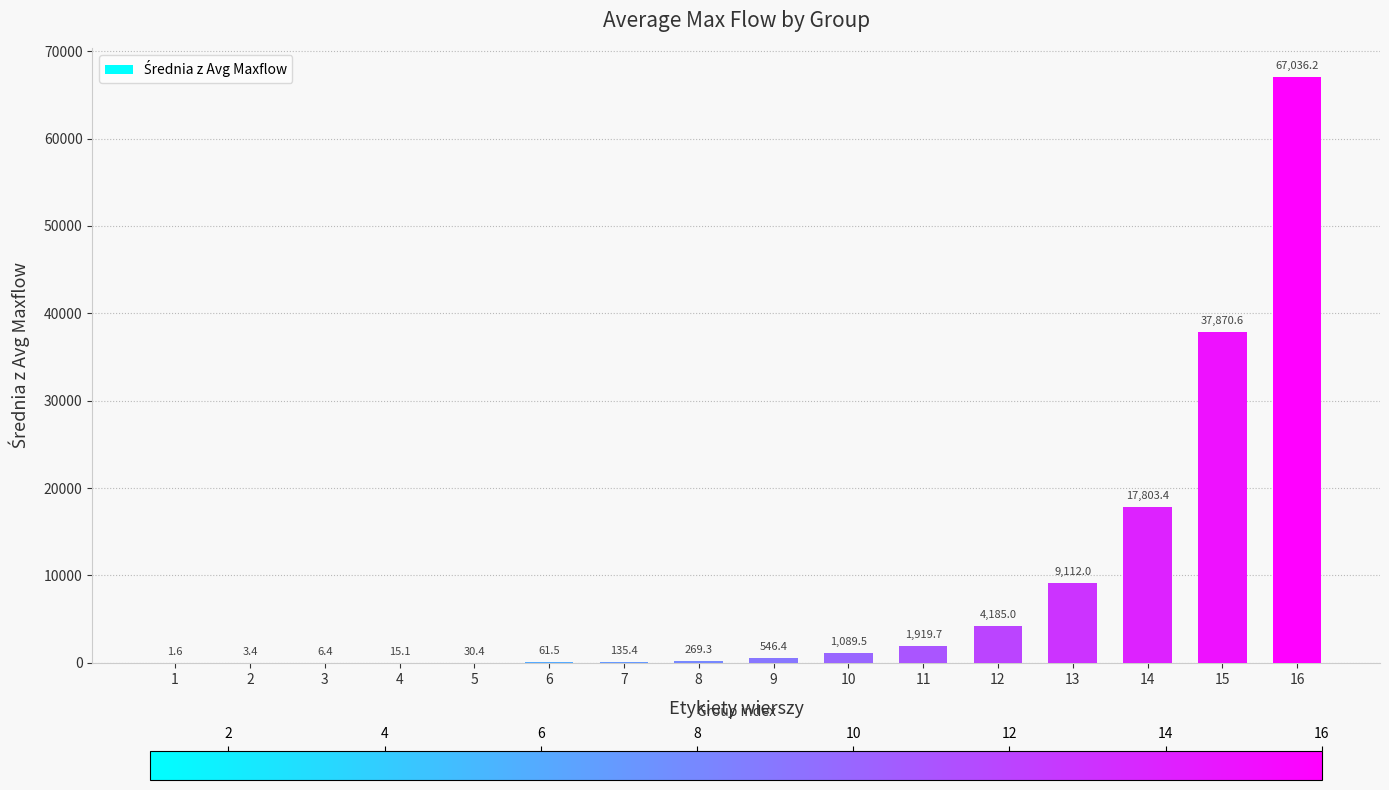

The chart shows a value of 67036.2 at 16. True or false?

True